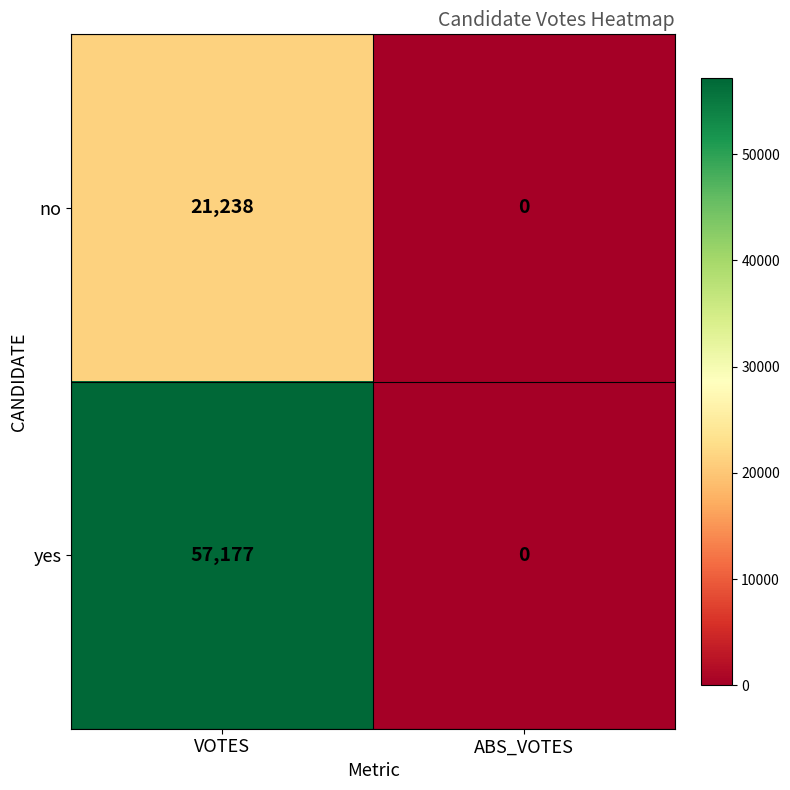

How many series are shown in this chart?

2